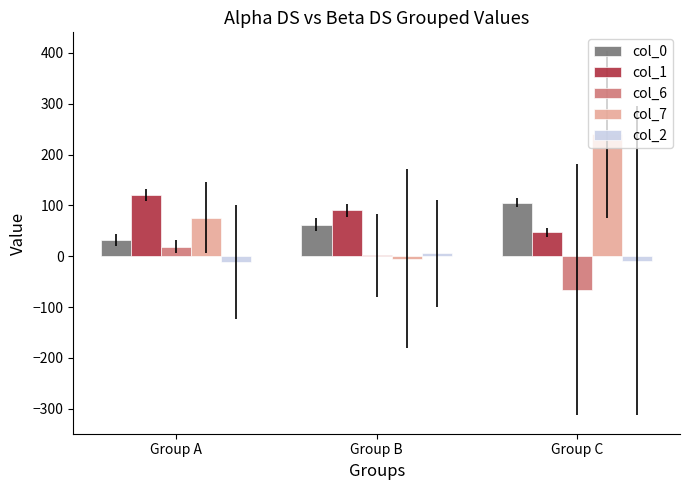

Are the bars grouped side by side (vs. stacked)?

Yes